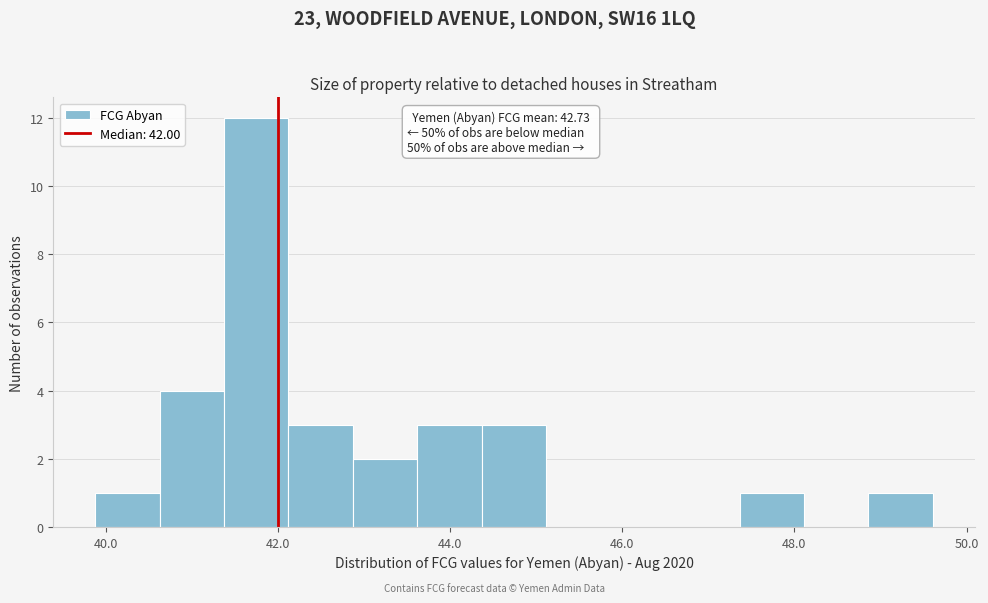

Read against the x-axis, roughly where is the centre of the tallest bar?

41.8